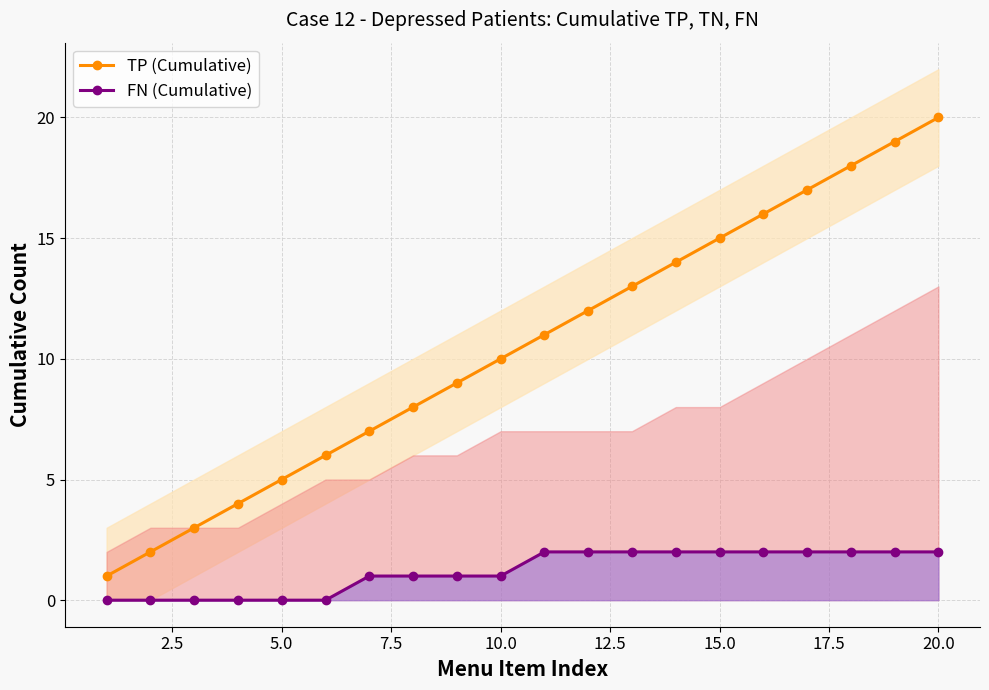

True or false: TP (Cumulative) has more than 2 interior local peaks.

False